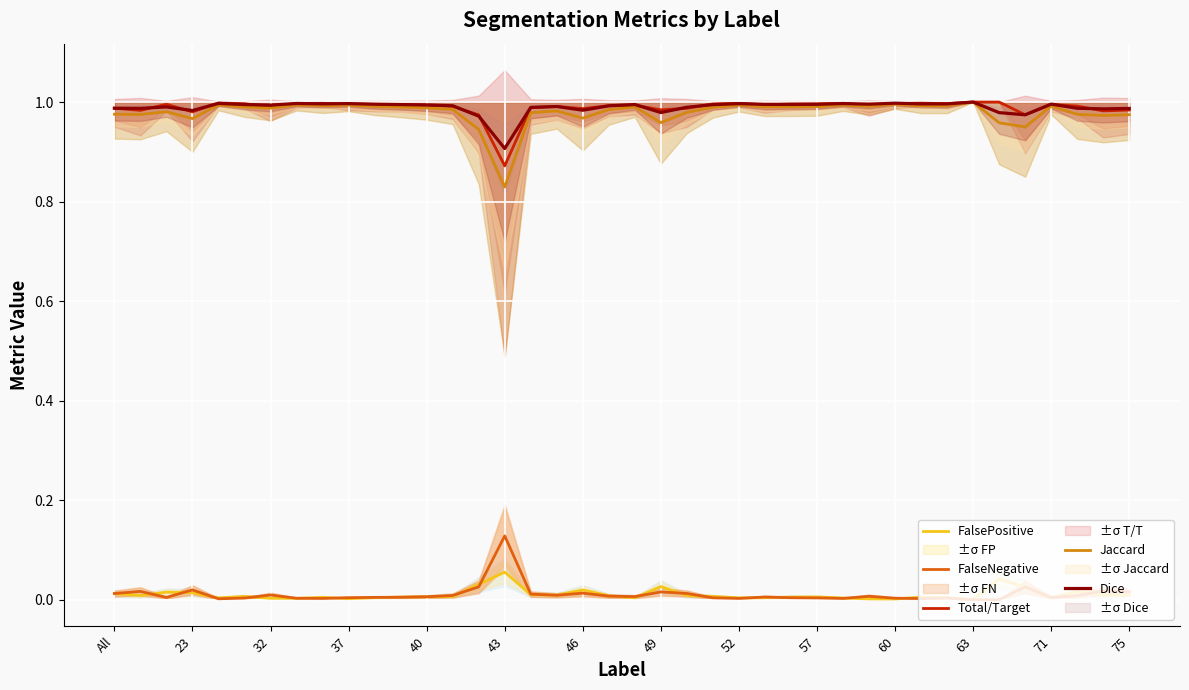

Is it true that FalseNegative equals 0.0 at All?

False